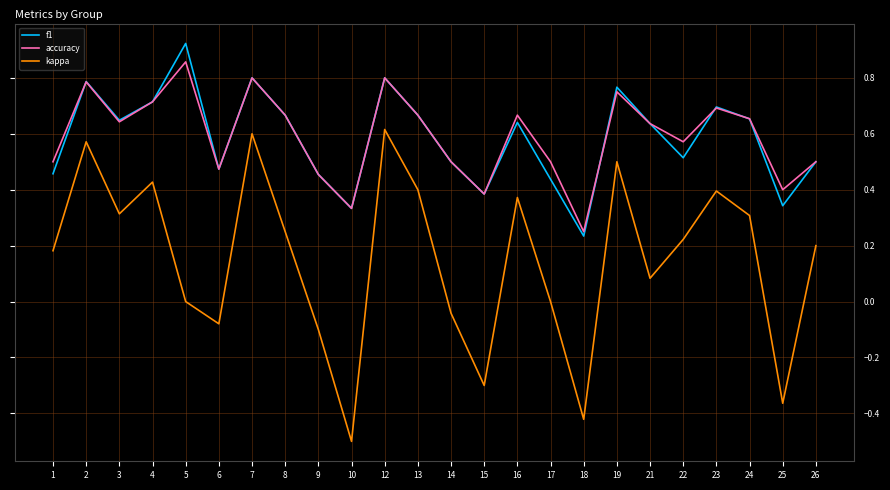

How many categories are shown in the chart?

24